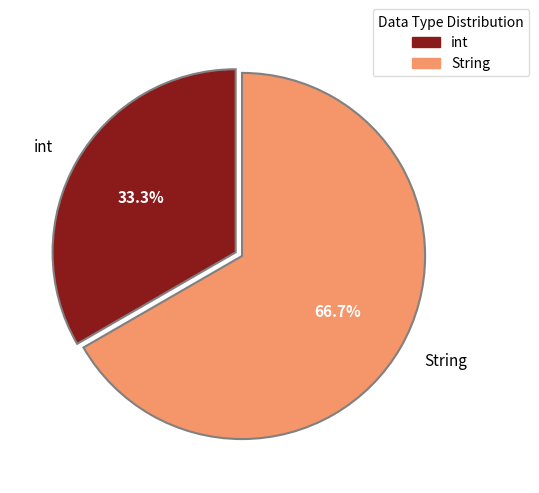

What is the ratio of the value at String to the value at int?

2.0